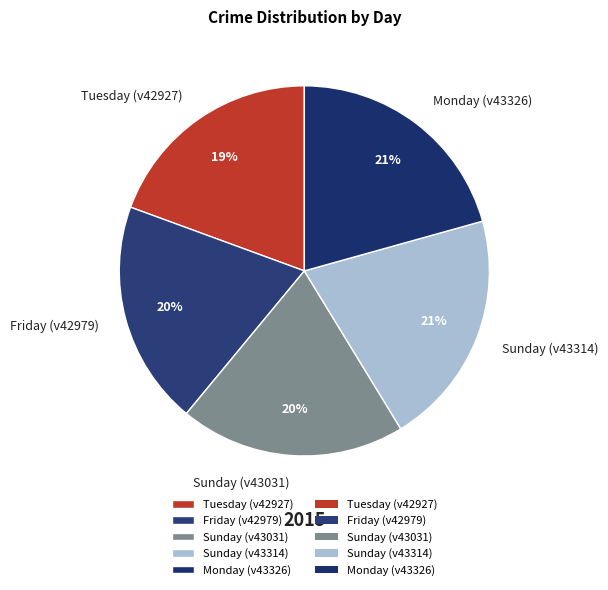

What is the ratio of the value at Sunday (v43314) to the value at Tuesday (v42927)?

1.1